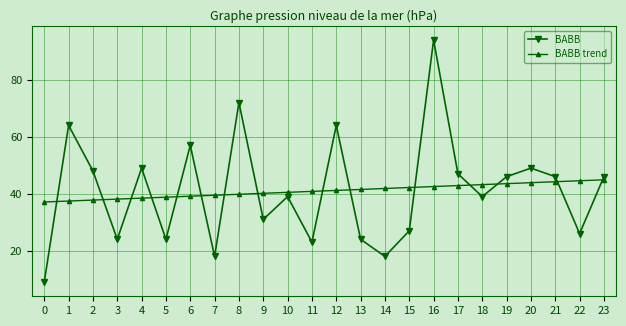

In BABB, how many points are higher than both neighbors (excluding endpoints)?

8